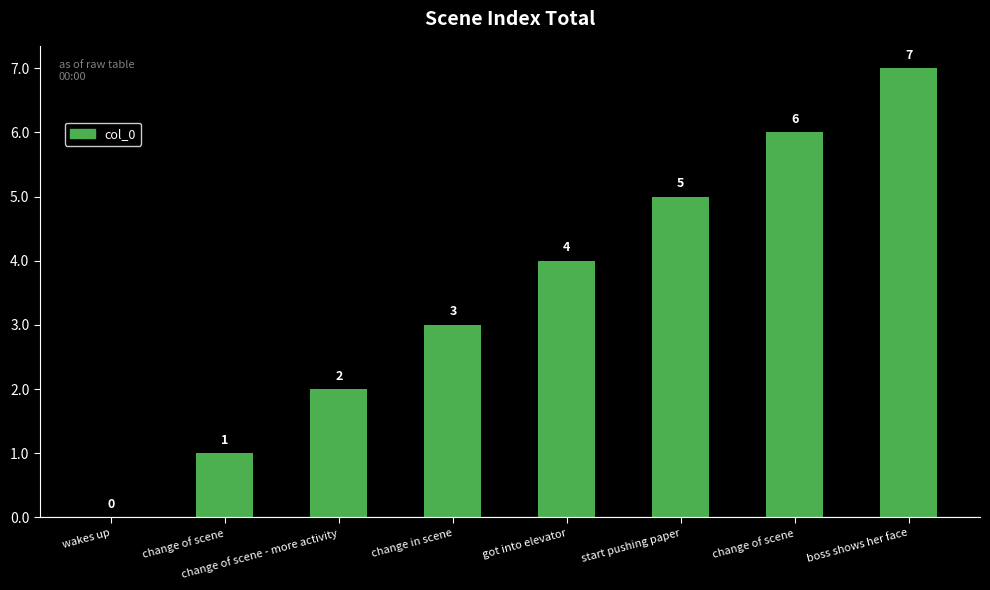

How many distinct data groups are displayed?

1